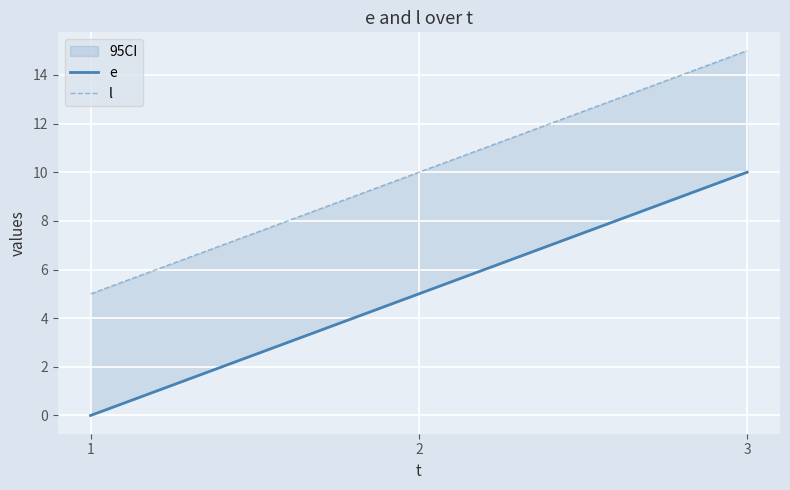

Which series changed the most between 1 and 2?

e